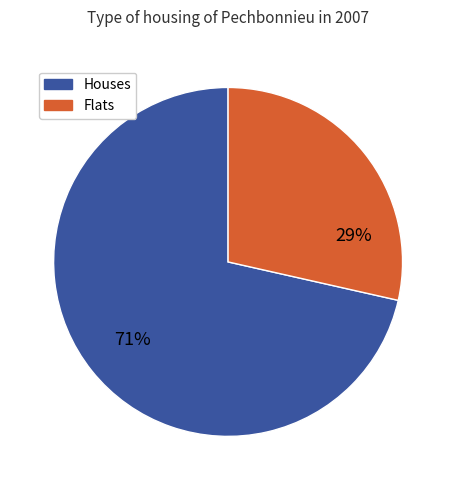

Is there any slice that represents more than half of the pie?

Yes